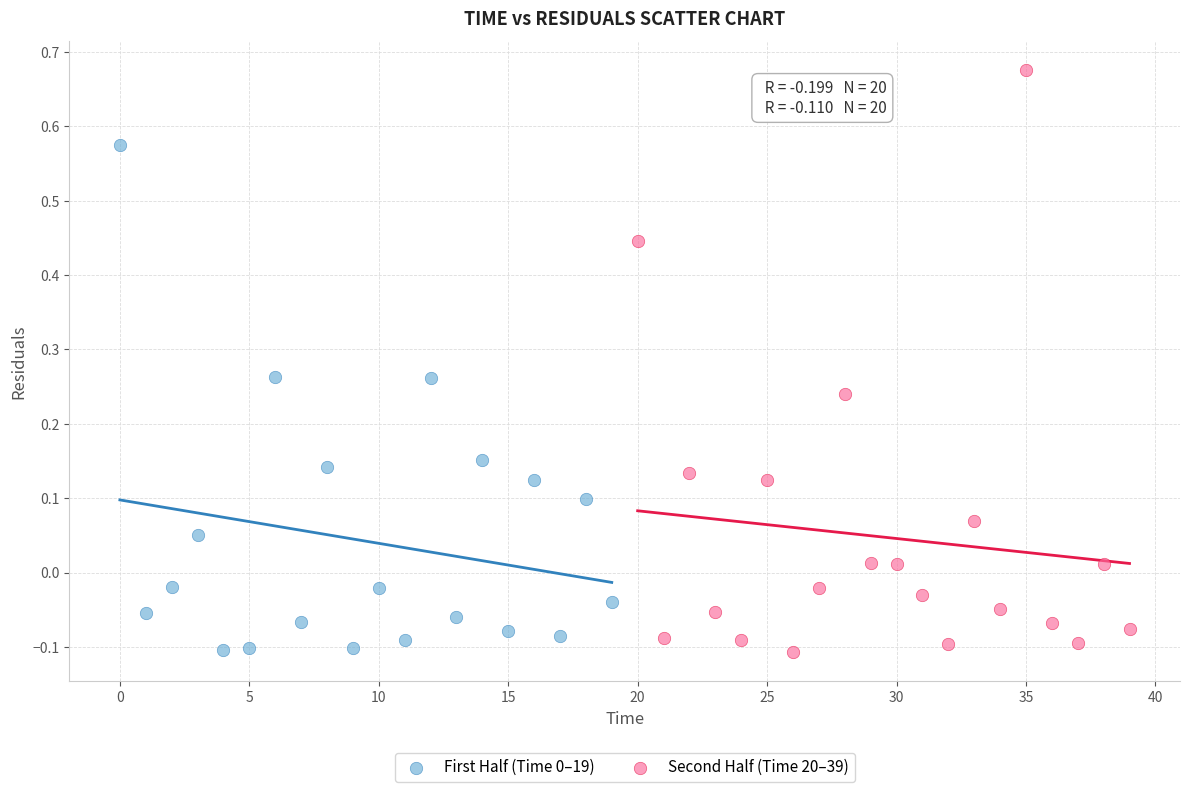

Which series reaches the maximum Y coordinate?

Second Half (Time 20–39)